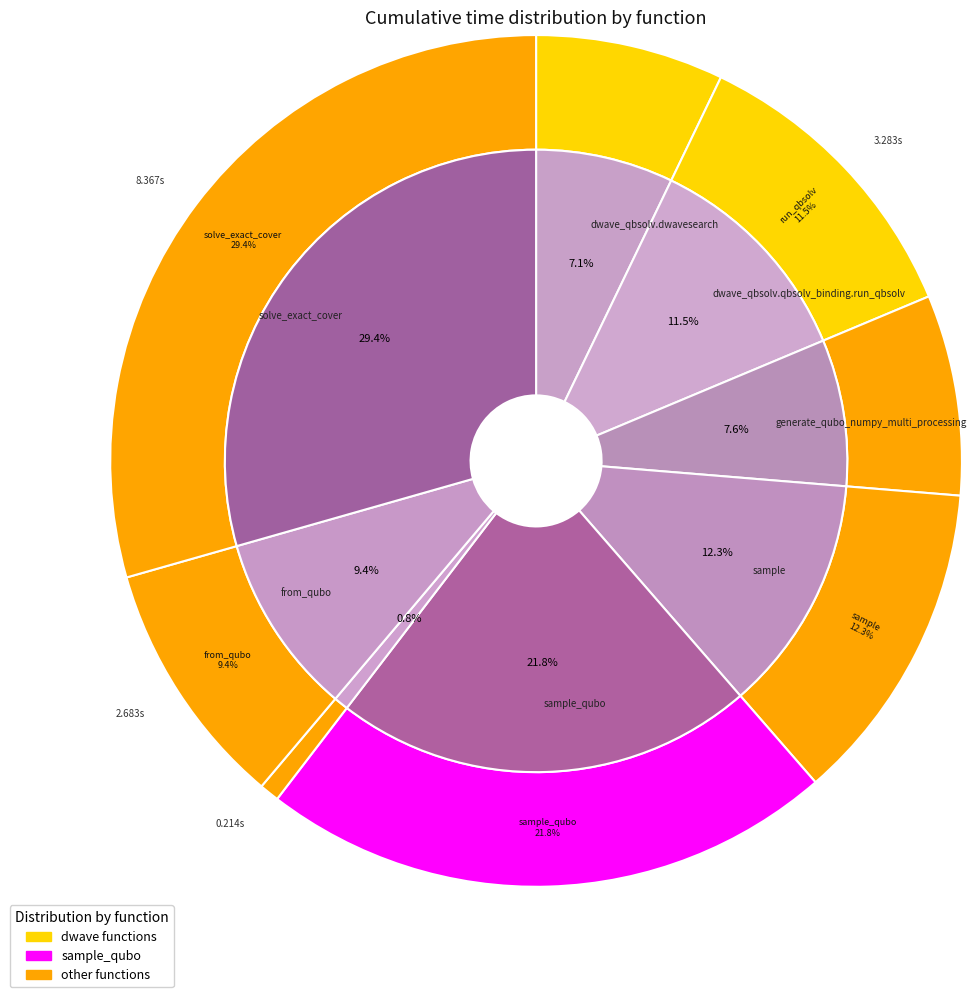

To the nearest percent, what percentage of the pie is dwave_qbsolv.dwavesearch?

7%